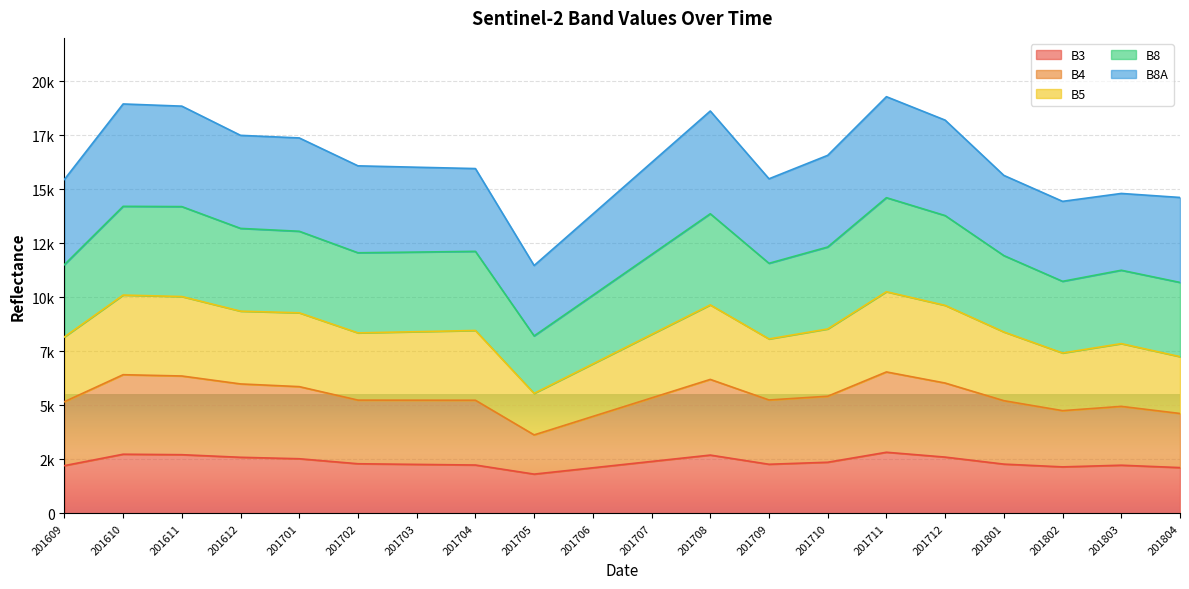

What is the difference between the B5 values at 201612 and 201708?

677